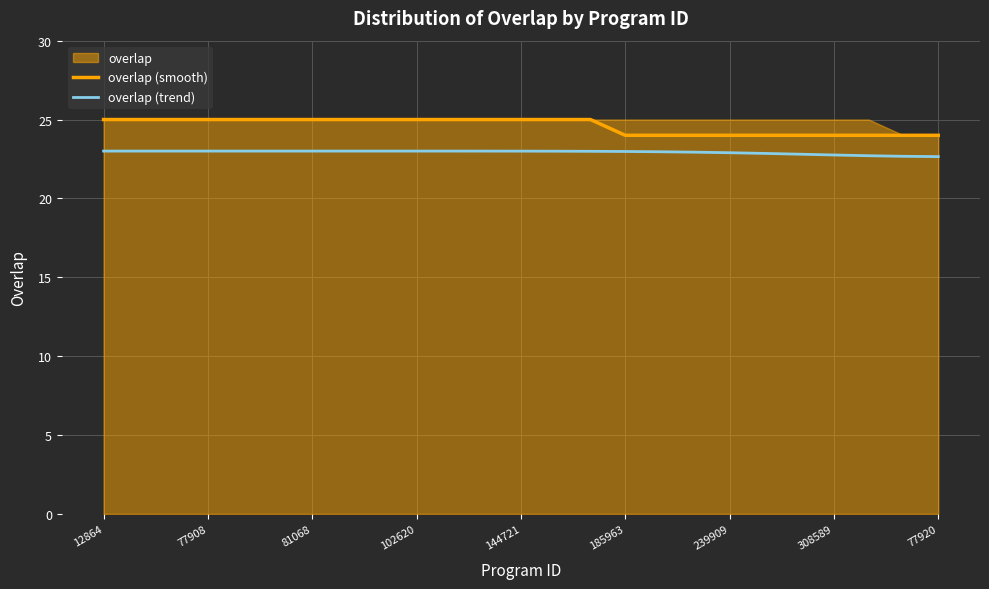

What is the highest value of the overlap (smooth) series?

25.0